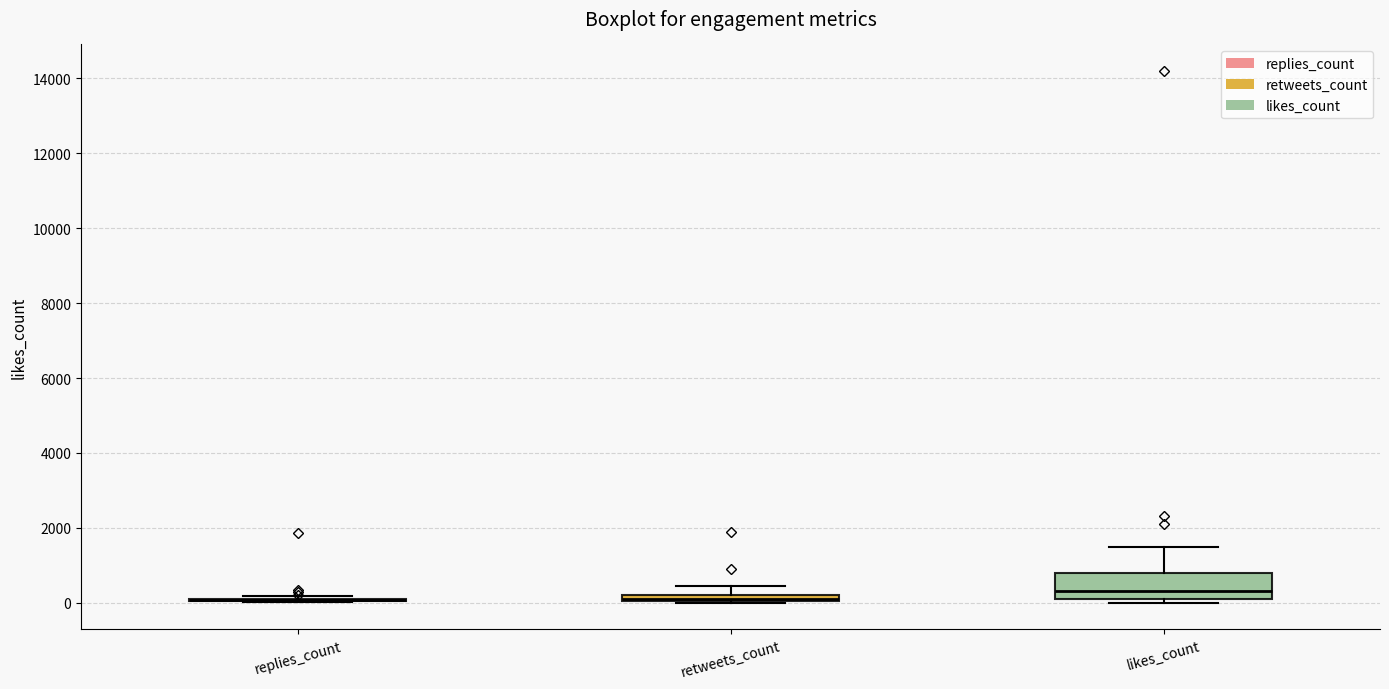

Which box is the tallest, from its lower edge to its upper edge?

likes_count